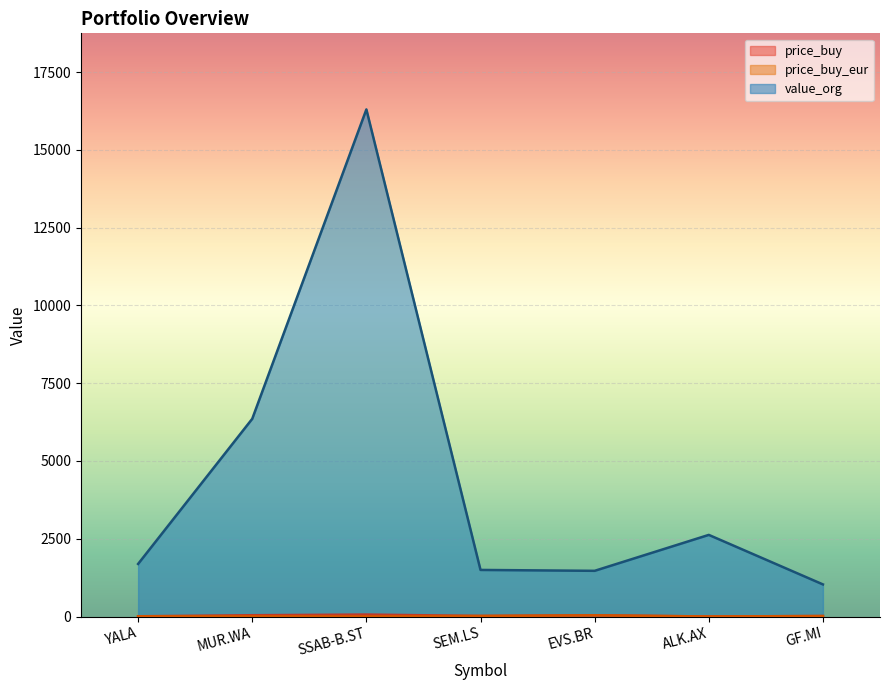

What is the minimum value shown in the chart?

0.5